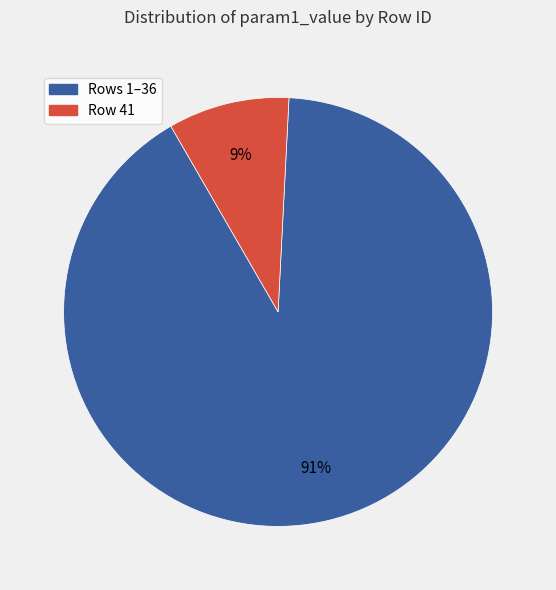

To the nearest percent, what is the difference between the largest and smallest slice percentages?

82%